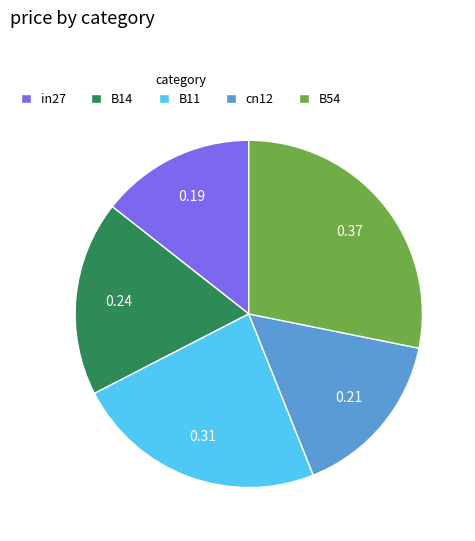

Which has a higher value, cn12 or B14?

B14